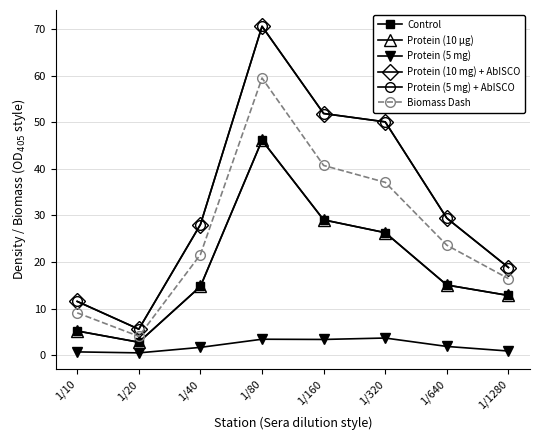

What are all the series names shown in the legend?

Control, Protein (10 µg), Protein (5 mg), Protein (10 mg) + AbISCO, Protein (5 mg) + AbISCO, Biomass Dash